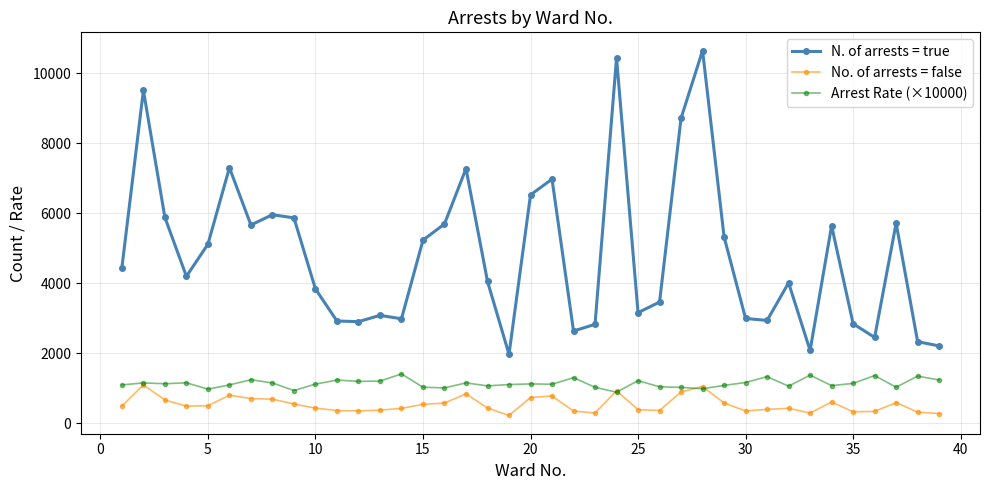

True or false: Arrest Rate (×10000) has more than 1 interior local peaks.

True